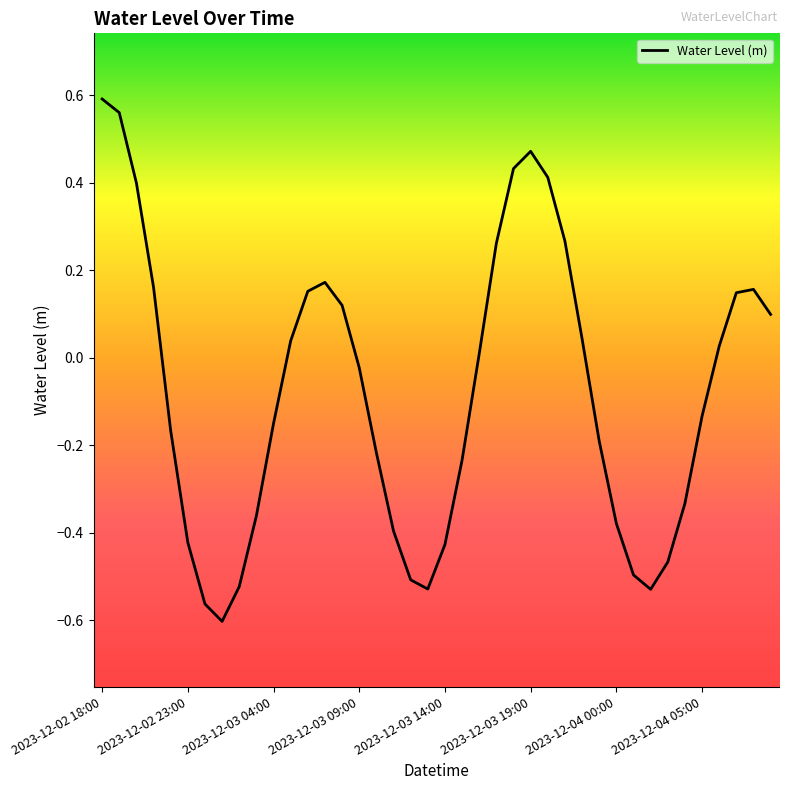

Rank the categories by value from lowest to highest.

2023-12-03 01:00, 2023-12-03 00:00, 2023-12-04 02:00, 2023-12-03 13:00, 2023-12-03 02:00, 2023-12-03 12:00, 2023-12-04 01:00, 2023-12-04 03:00, 2023-12-03 14:00, 2023-12-02 23:00, 2023-12-03 11:00, 2023-12-04 00:00, 2023-12-03 03:00, 2023-12-04 04:00, 2023-12-03 15:00, 2023-12-03 10:00, 2023-12-03 23:00, 2023-12-02 22:00, 2023-12-03 04:00, 2023-12-04 05:00, 2023-12-03 09:00, 2023-12-03 16:00, 2023-12-04 06:00, 2023-12-03 05:00, 2023-12-03 22:00, 2023-12-04 09:00, 2023-12-03 08:00, 2023-12-04 07:00, 2023-12-03 06:00, 2023-12-04 08:00, 2023-12-02 21:00, 2023-12-03 07:00, 2023-12-03 17:00, 2023-12-03 21:00, 2023-12-02 20:00, 2023-12-03 20:00, 2023-12-03 18:00, 2023-12-03 19:00, 2023-12-02 19:00, 2023-12-02 18:00